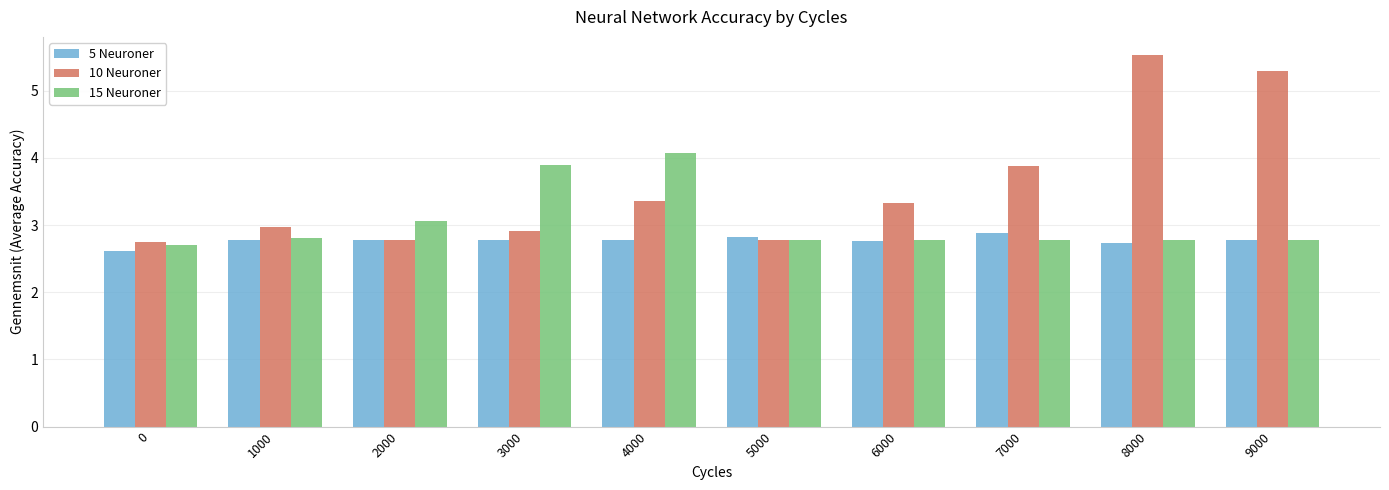

How many bars are there in total?

30